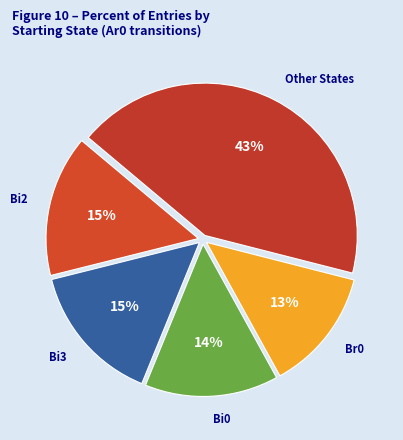

Which category has the biggest portion of the pie?

Other States